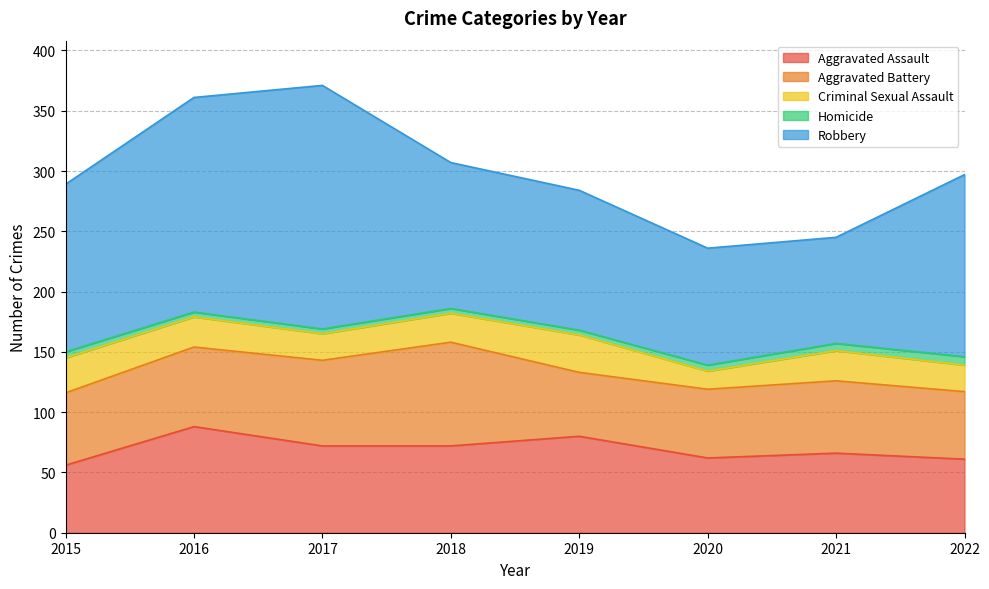

What is the lowest value of the Aggravated Battery series?

53